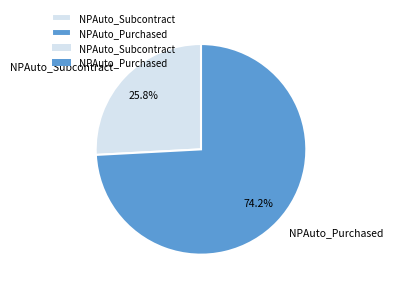

What is the ratio of the value at NPAuto_Subcontract to the value at NPAuto_Purchased?

0.3